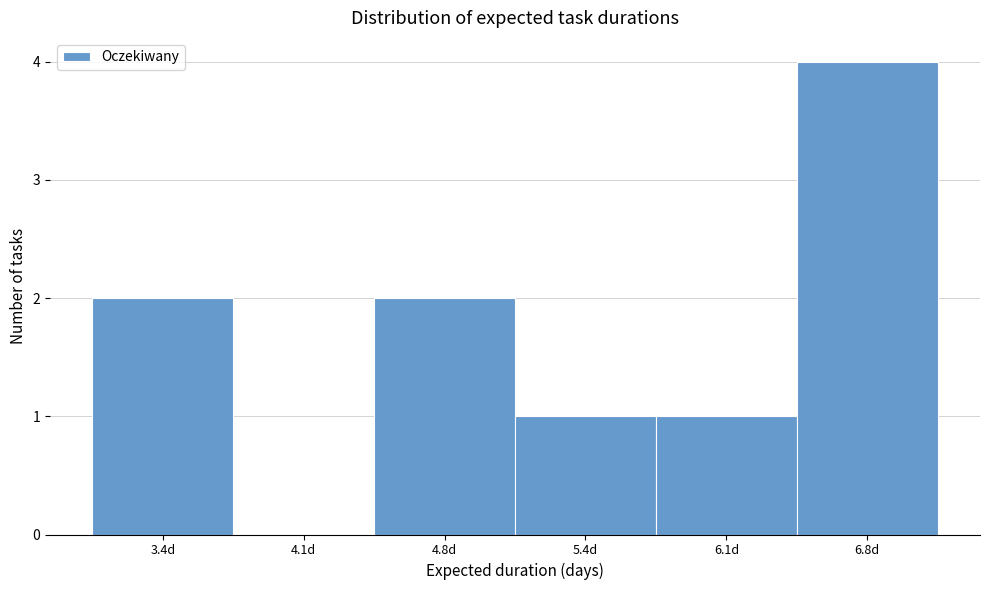

Reading left to right, transcribe all the data shown in this chart.

3.4d=2	4.1d=0	4.8d=2	5.4d=1	6.1d=1	6.8d=4